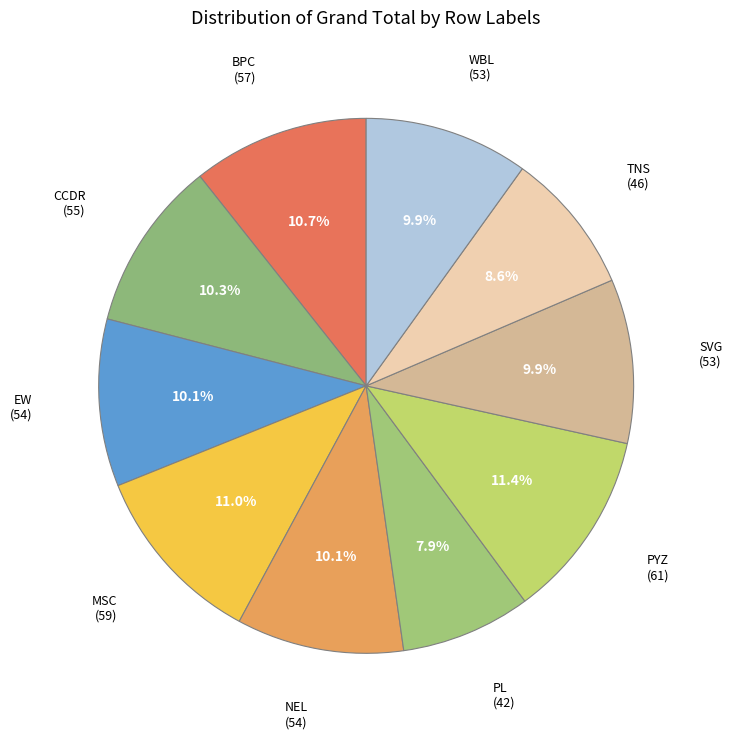

What is the smallest slice in the pie chart?

PL